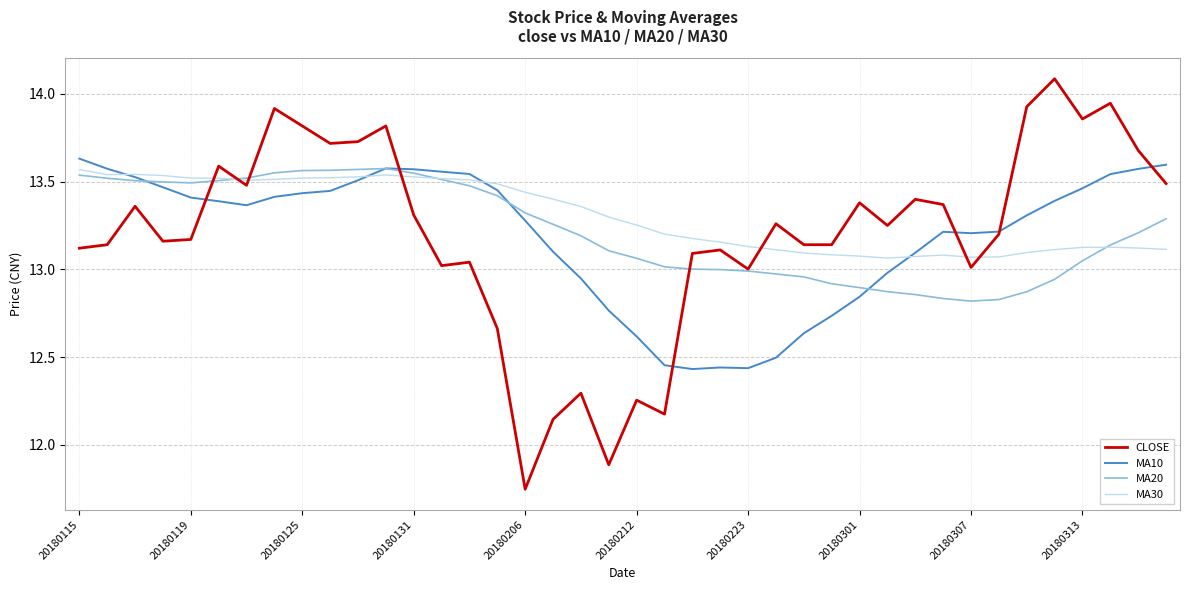

What is the maximum value shown in the chart?

14.1